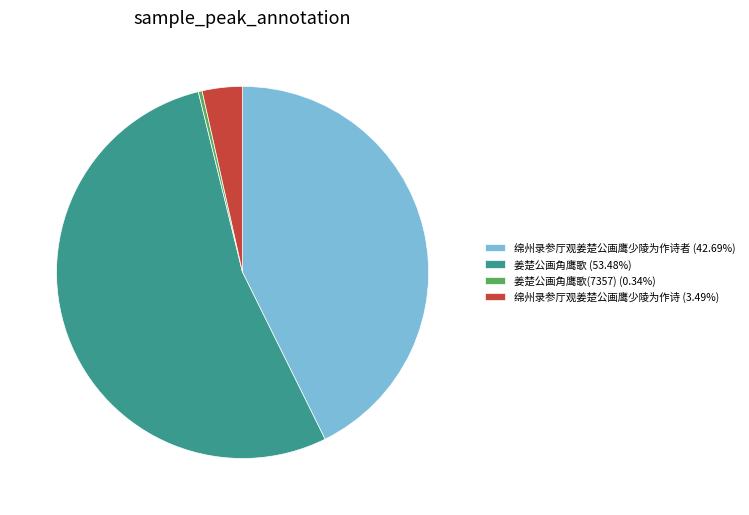

Does 姜楚公画角鹰歌 (53.48%) account for over 50% of the chart?

Yes